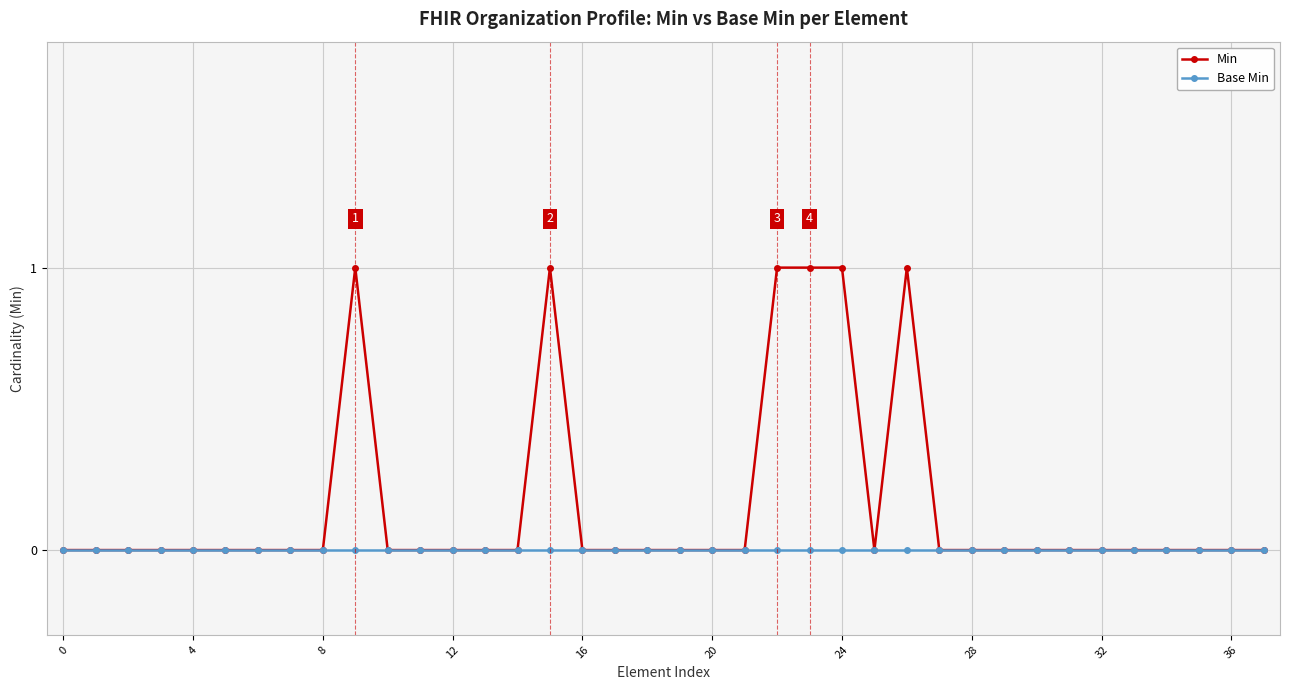

Rank the series by their average value, from highest to lowest.

Min, Base Min